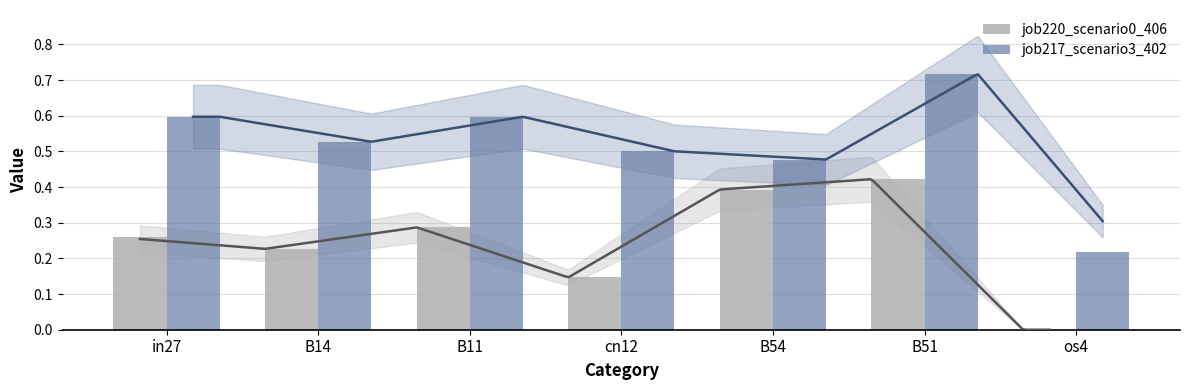

List the series in order of their overall mean, highest first.

job217_scenario3_402, job220_scenario0_406